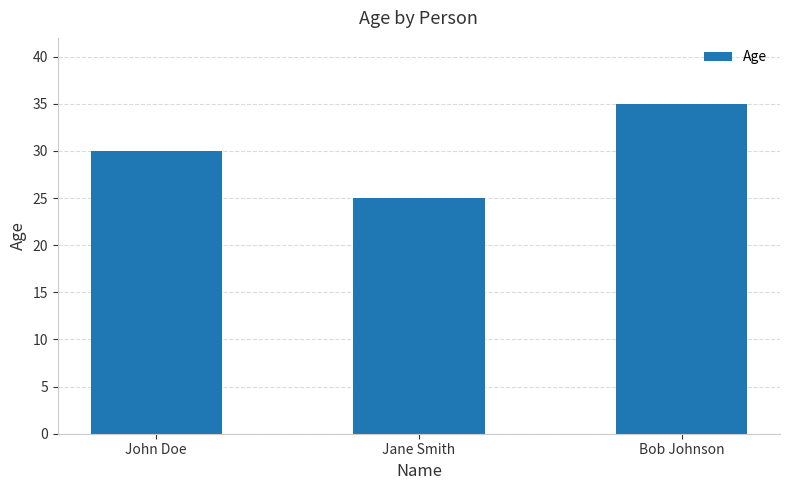

The chart shows a value of 42 at John Doe. True or false?

False